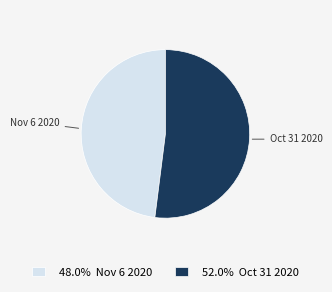

Is there any slice that represents more than half of the pie?

Yes